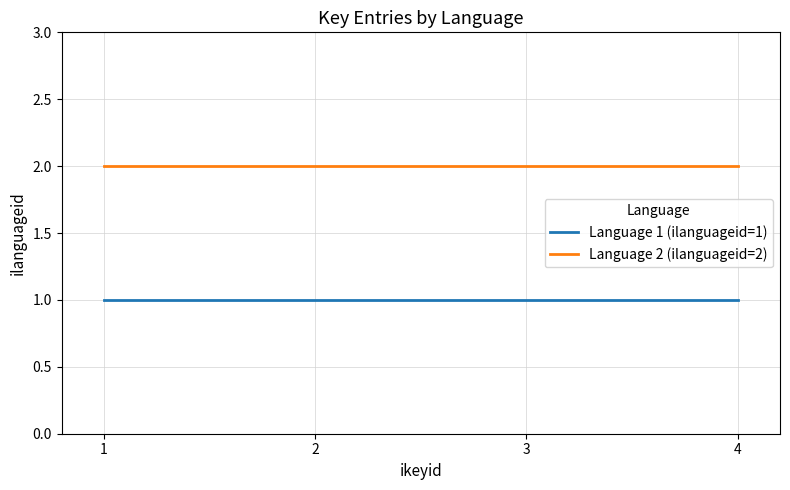

What are all the series names shown in the legend?

Language 1 (ilanguageid=1), Language 2 (ilanguageid=2)